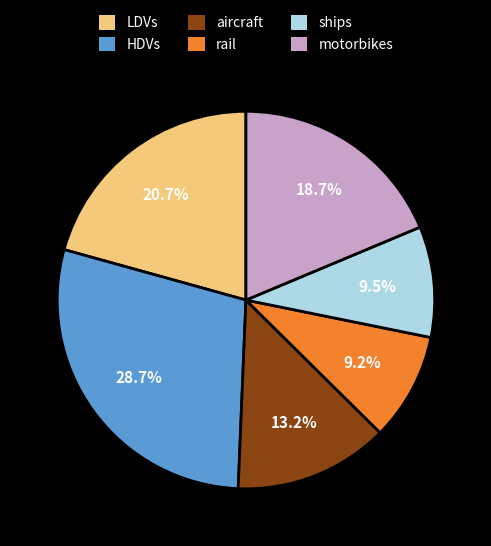

Count the number of slices in the pie.

6